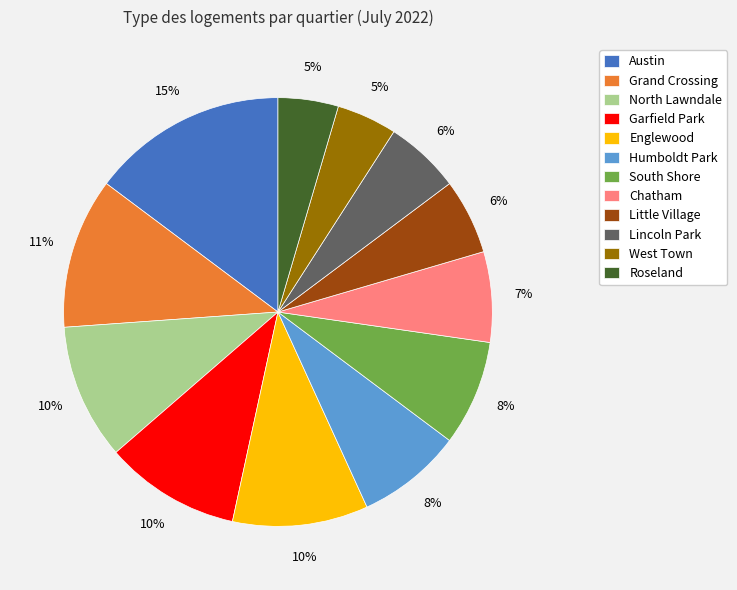

Does any single category account for the majority?

No